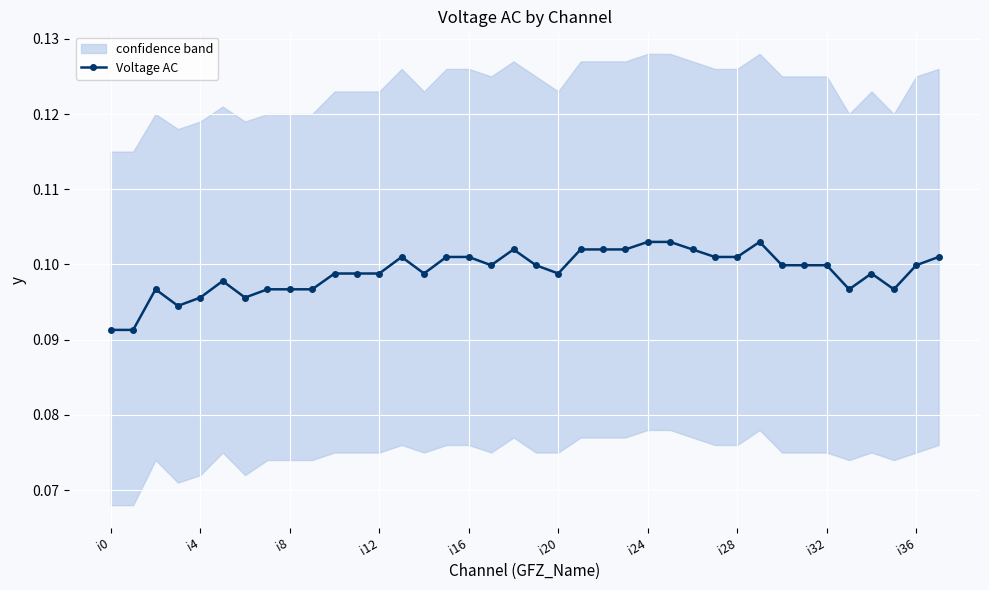

The value at 27 is 0.1. True or false?

True